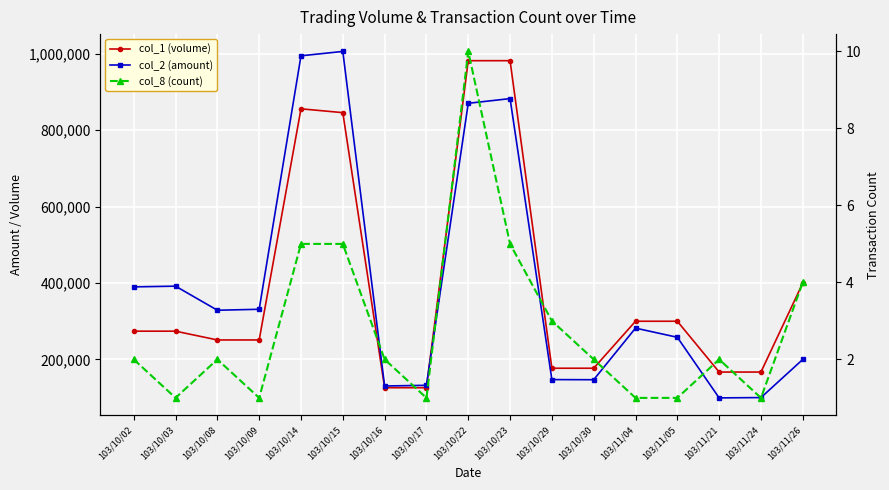

Reading right to left, list all the values displayed in this chart.

col_1 (volume): 103/11/26=400000	103/11/24=167000	103/11/21=167000	103/11/05=300000	103/11/04=300000	103/10/30=177000	103/10/29=177000	103/10/23=982000	103/10/22=982000	103/10/17=126000	103/10/16=126000	103/10/15=846000	103/10/14=856000	103/10/09=251000	103/10/08=251000	103/10/03=274000	103/10/02=274000
col_2 (amount): 103/11/26=200000	103/11/24=100200	103/11/21=99360	103/11/05=258000	103/11/04=282000	103/10/30=146920	103/10/29=147260	103/10/23=882760	103/10/22=870490	103/10/17=132300	103/10/16=130480	103/10/15=1006230	103/10/14=994790	103/10/09=331320	103/10/08=328810	103/10/03=391820	103/10/02=389980
col_8 (count): 103/11/26=4	103/11/24=1	103/11/21=2	103/11/05=1	103/11/04=1	103/10/30=2	103/10/29=3	103/10/23=5	103/10/22=10	103/10/17=1	103/10/16=2	103/10/15=5	103/10/14=5	103/10/09=1	103/10/08=2	103/10/03=1	103/10/02=2